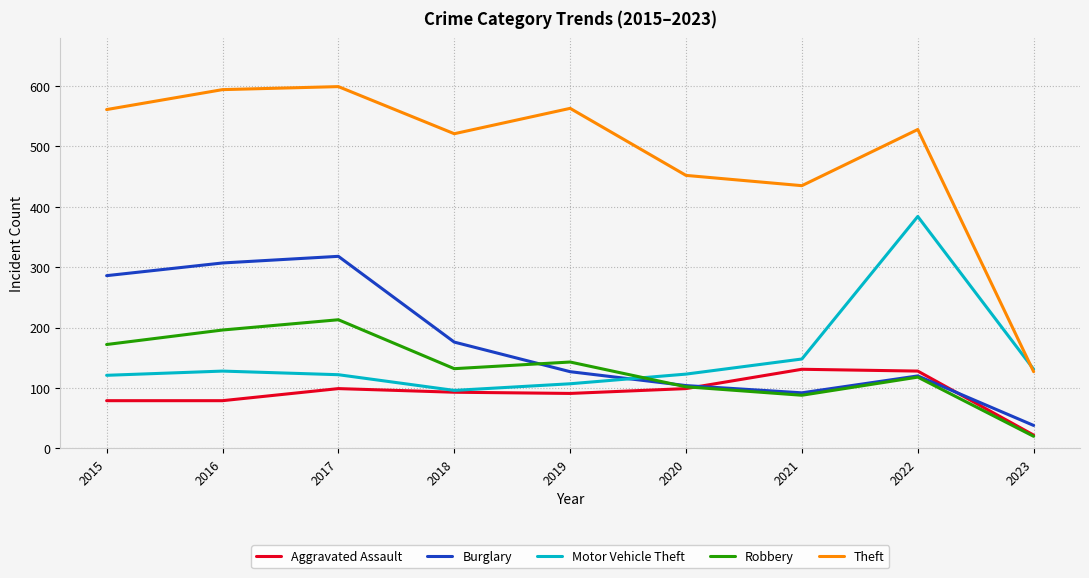

How many data points in Burglary are less than 127?

4